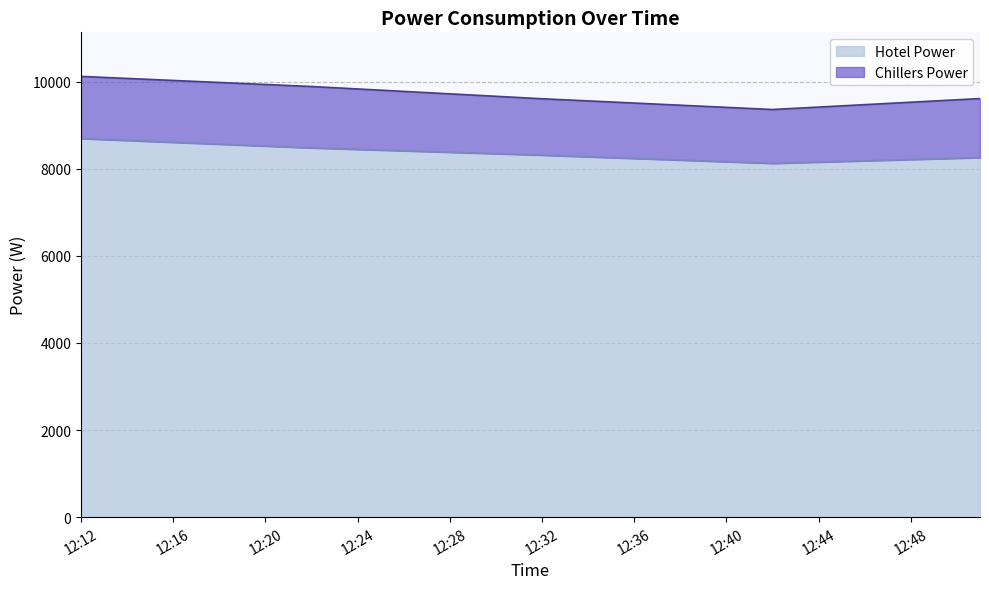

How many data points are above 8327?

20